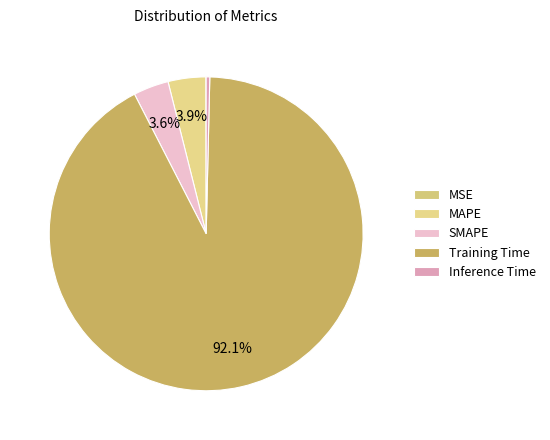

What is the smallest slice in the pie chart?

MSE